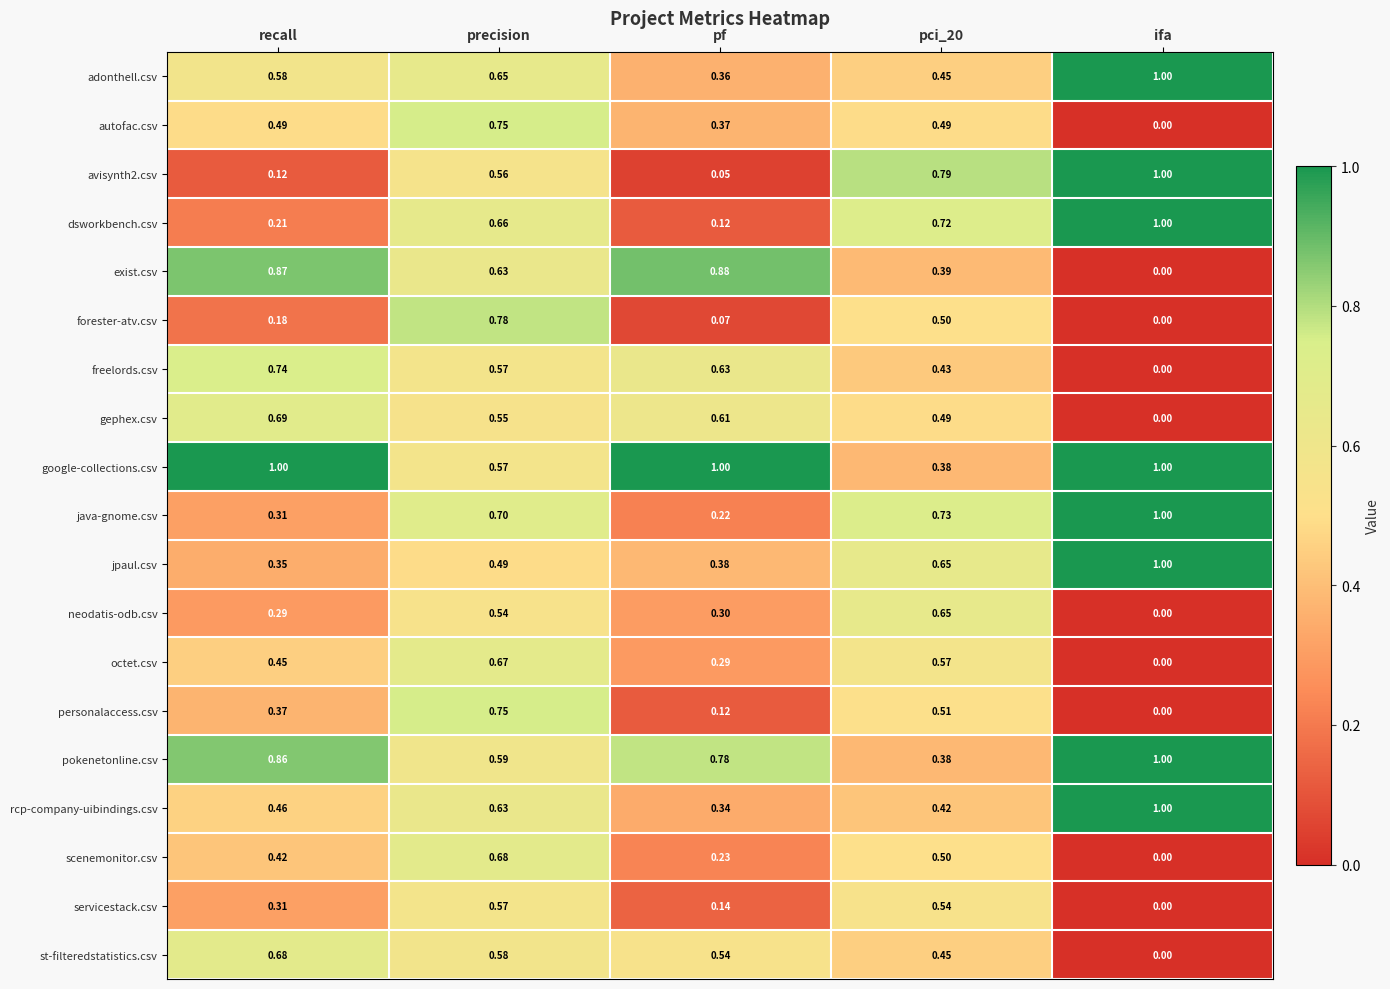

What is the total value across all series at pf?

7.4